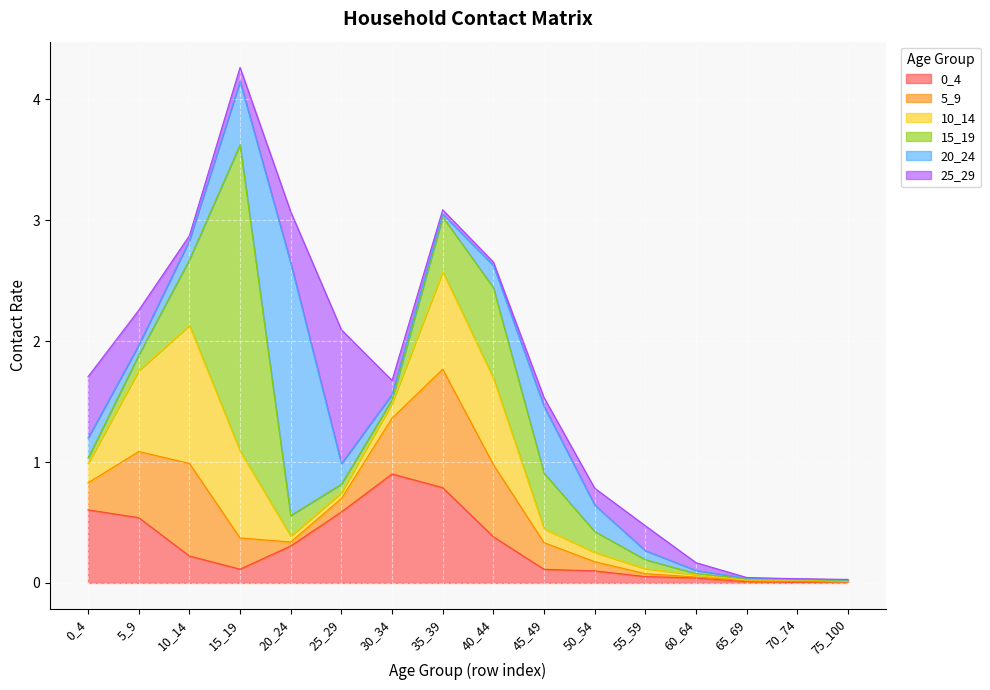

True or false: 20_24 has more than 1 points higher than both neighbors.

True